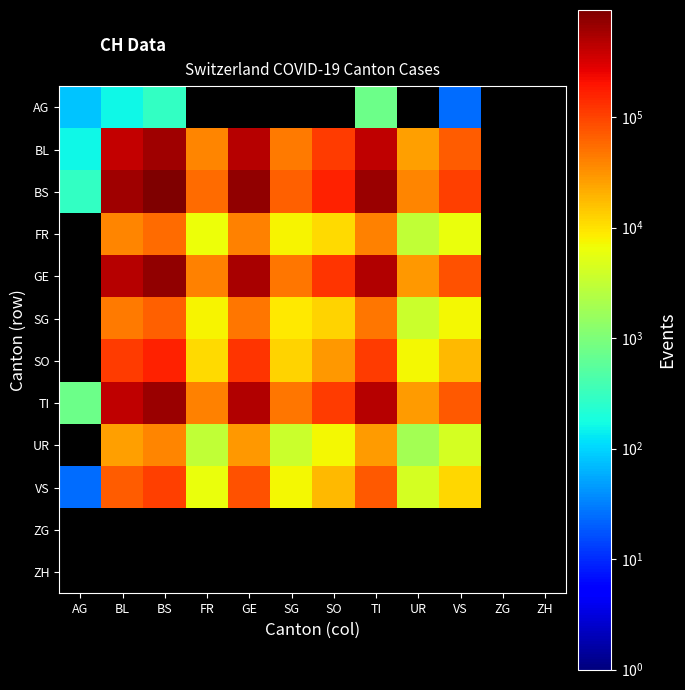

Between UR and ZG, which is larger?

ZG